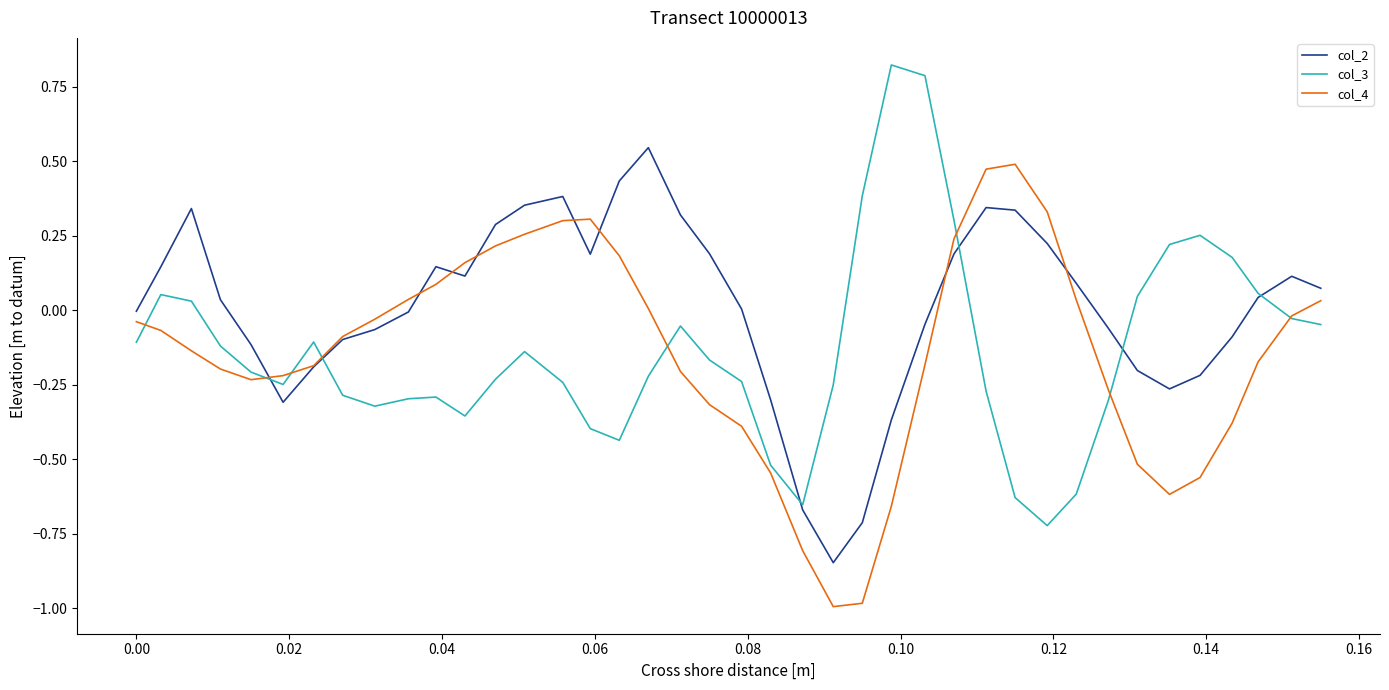

What is the minimum value shown in the chart?

-1.0